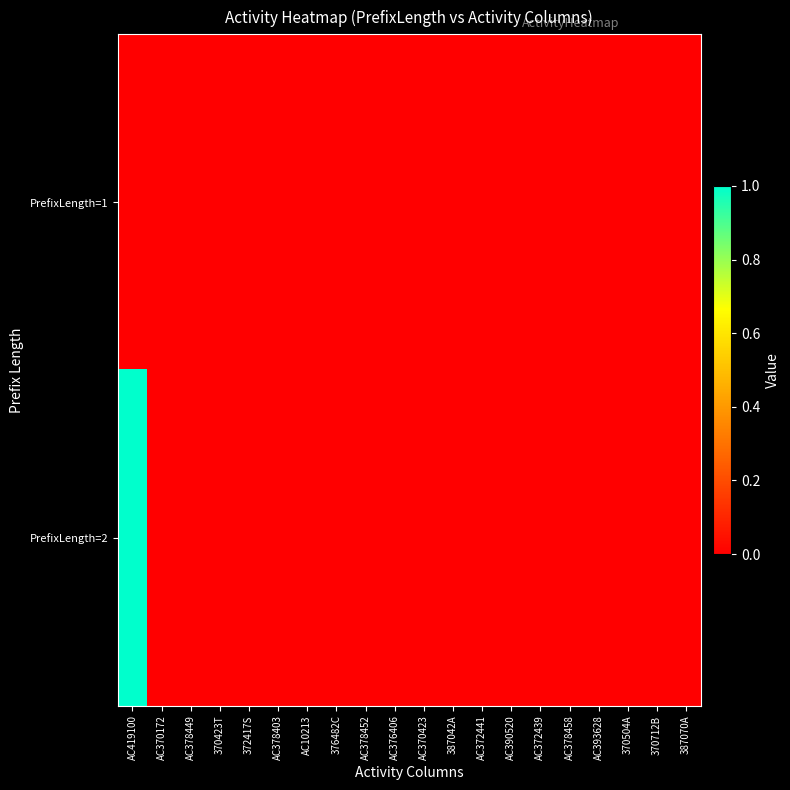

Reading left to right, what are all the values shown in this chart?

PrefixLength=1: AC419100=0	AC370172=0	AC378449=0	370423T=0	372417S=0	AC378403=0	AC10213=0	376482C=0	AC378452=0	AC376406=0	AC370423=0	387042A=0	AC372441=0	AC390520=0	AC372439=0	AC378458=0	AC393628=0	370504A=0	370712B=0	387070A=0
PrefixLength=2: AC419100=1	AC370172=0	AC378449=0	370423T=0	372417S=0	AC378403=0	AC10213=0	376482C=0	AC378452=0	AC376406=0	AC370423=0	387042A=0	AC372441=0	AC390520=0	AC372439=0	AC378458=0	AC393628=0	370504A=0	370712B=0	387070A=0